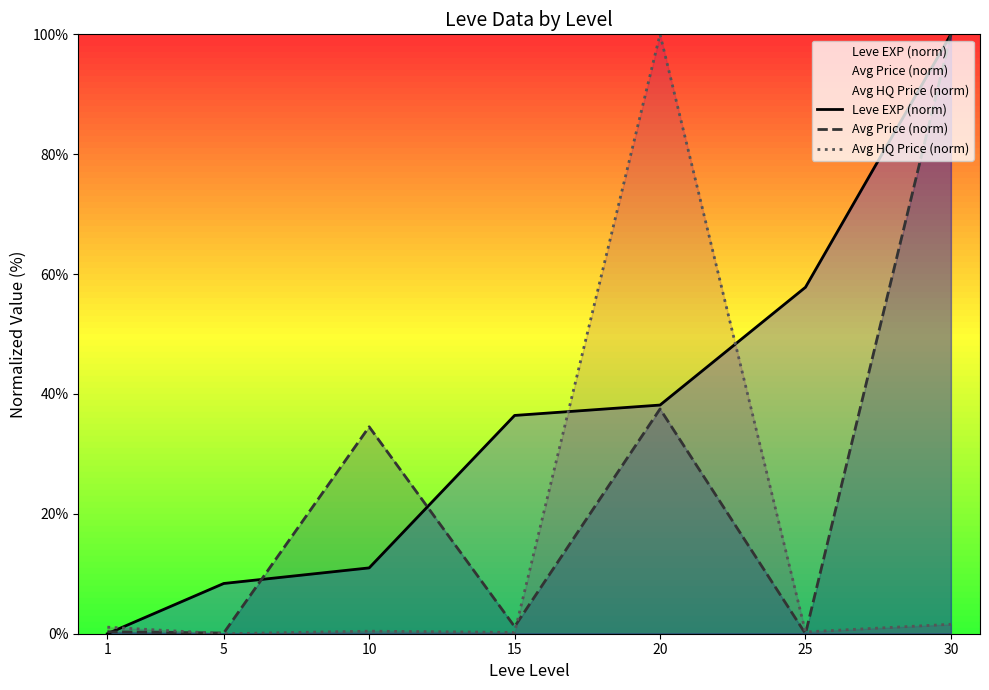

Which category has the highest value across all series?

30